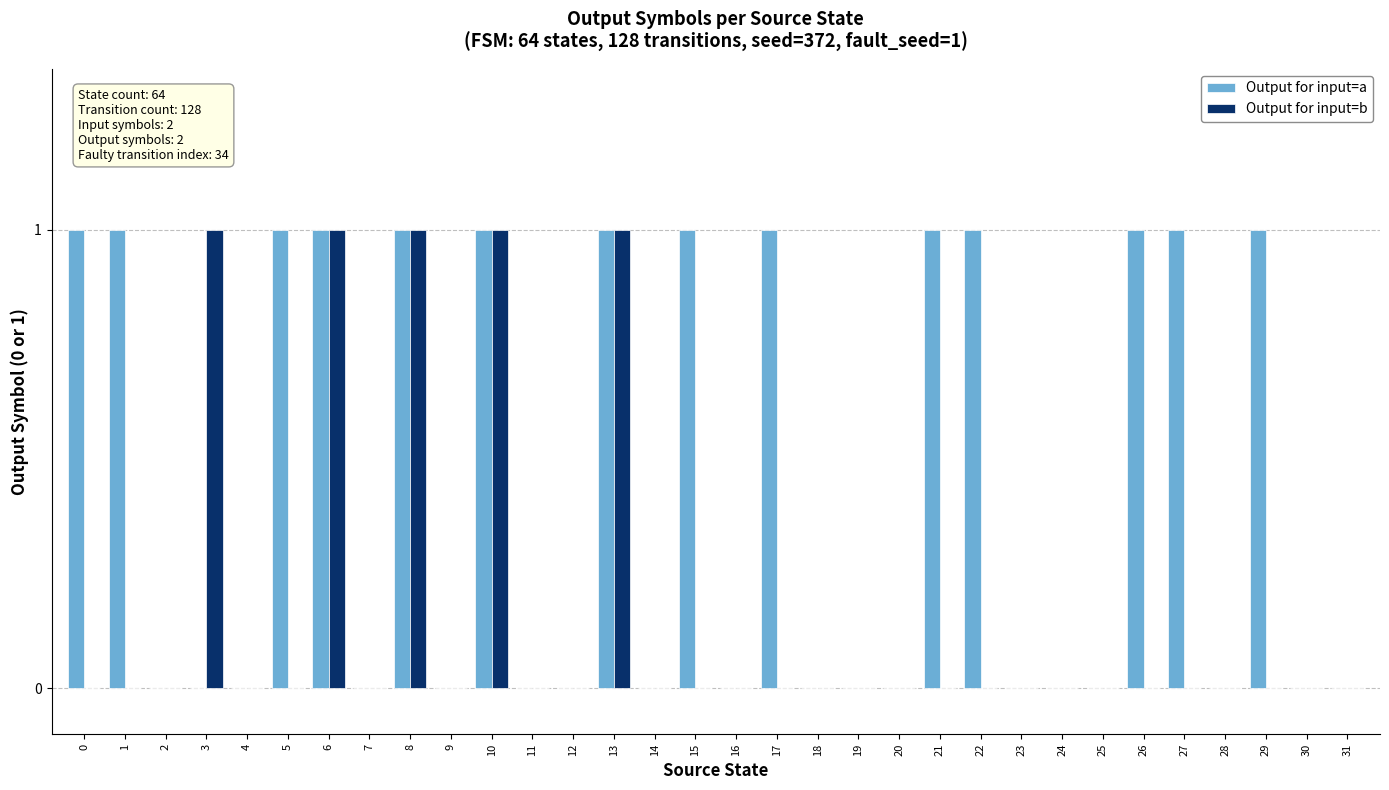

How many groups of bars are there?

32